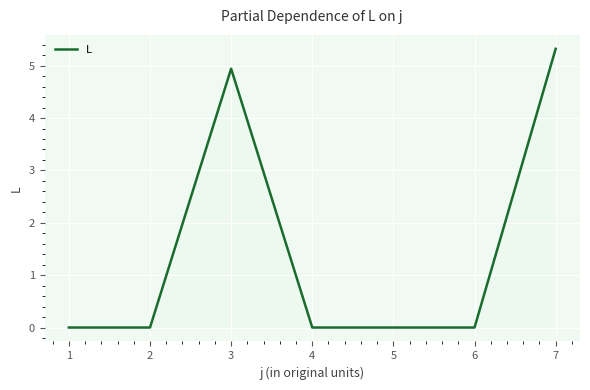

Where is the first local maximum?

3